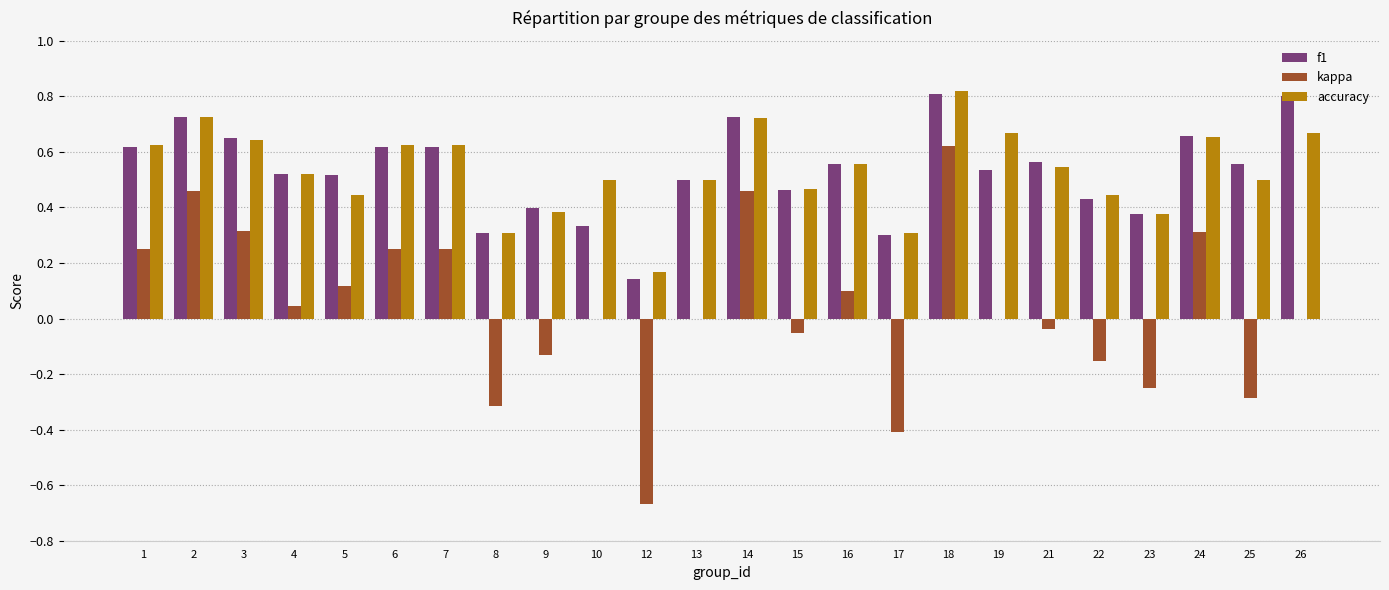

What is the sum of the accuracy values at 15 and 18?

1.3